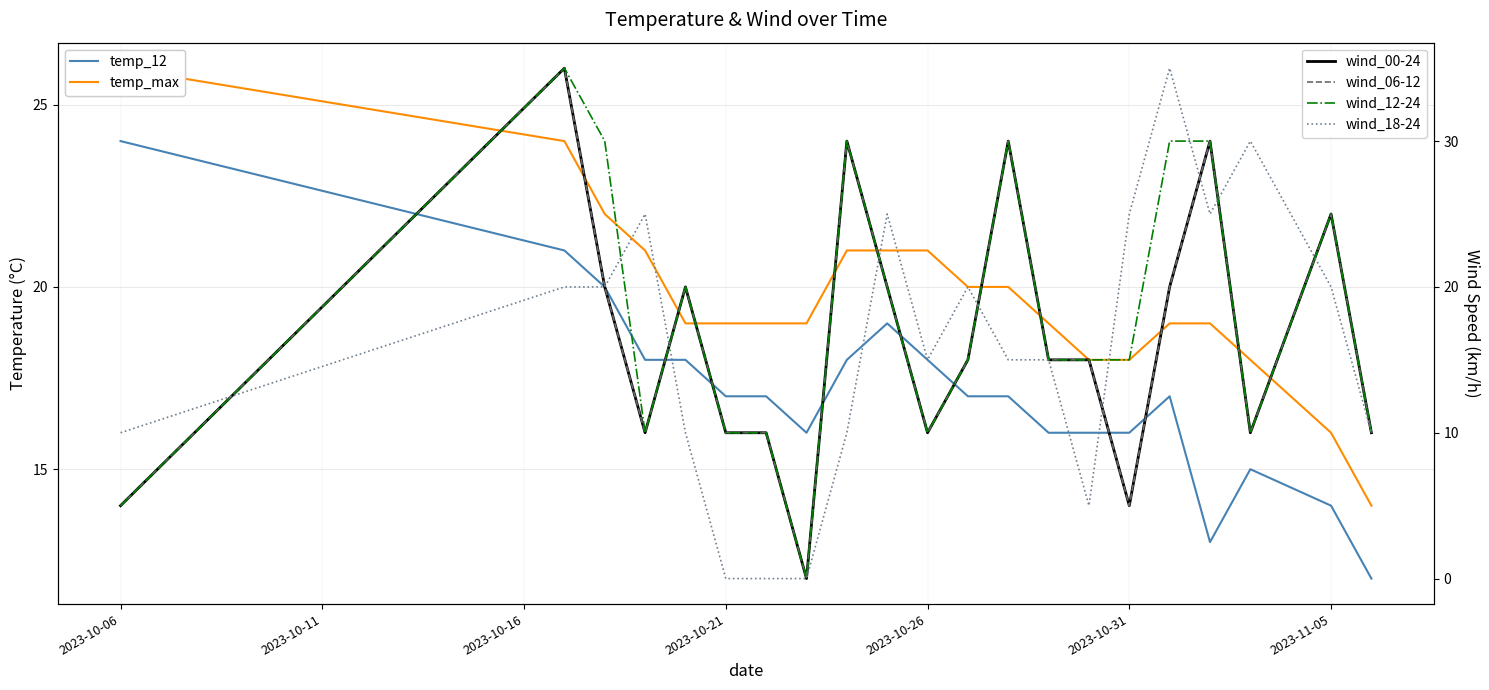

How many lines are shown in the chart?

6